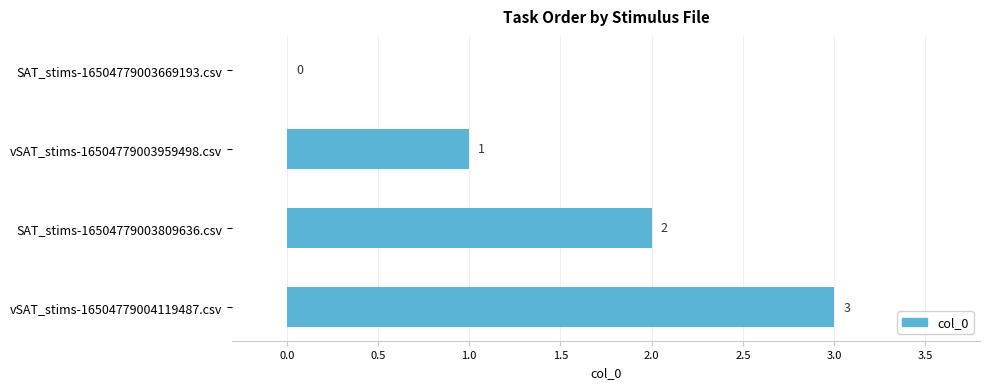

Are the bars horizontal?

Yes